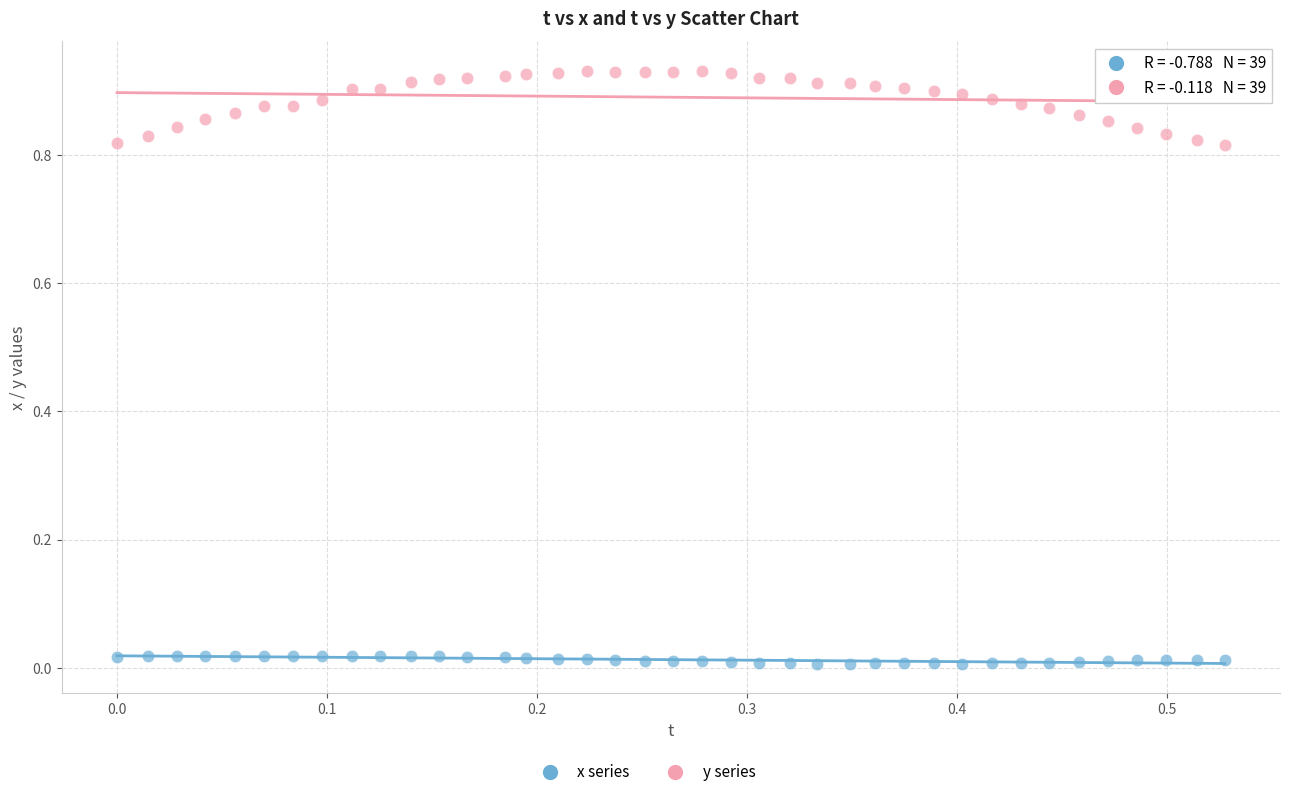

Across all data points, what is the range of X values (max minus min)?

0.5